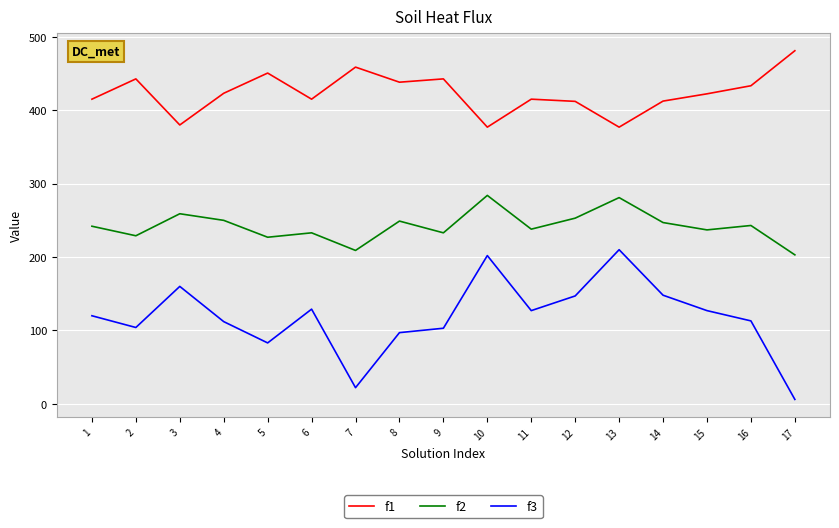

Is it true that f1 equals 377.0 at 13?

True